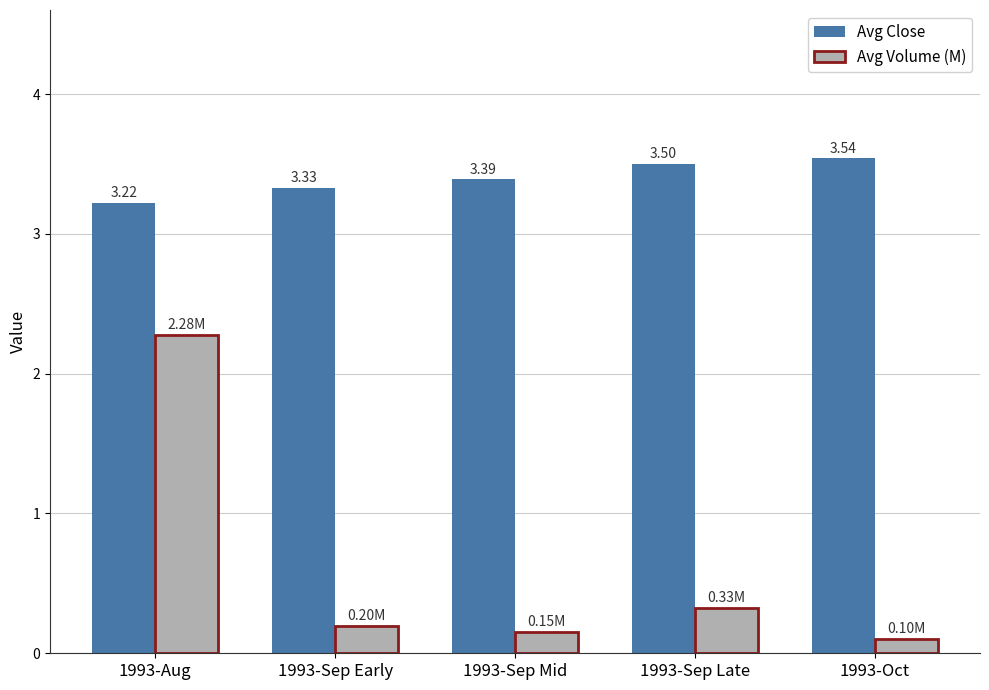

What are all the series names shown in the legend?

Avg Close, Avg Volume (M)